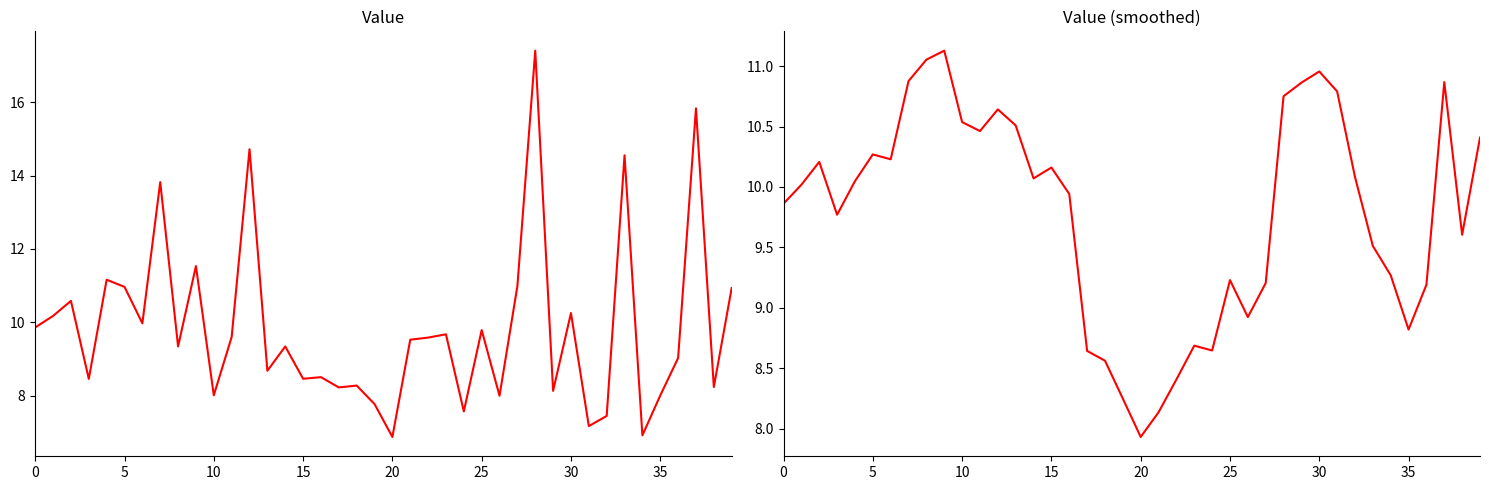

What is the total value across all series at 22?

18.0